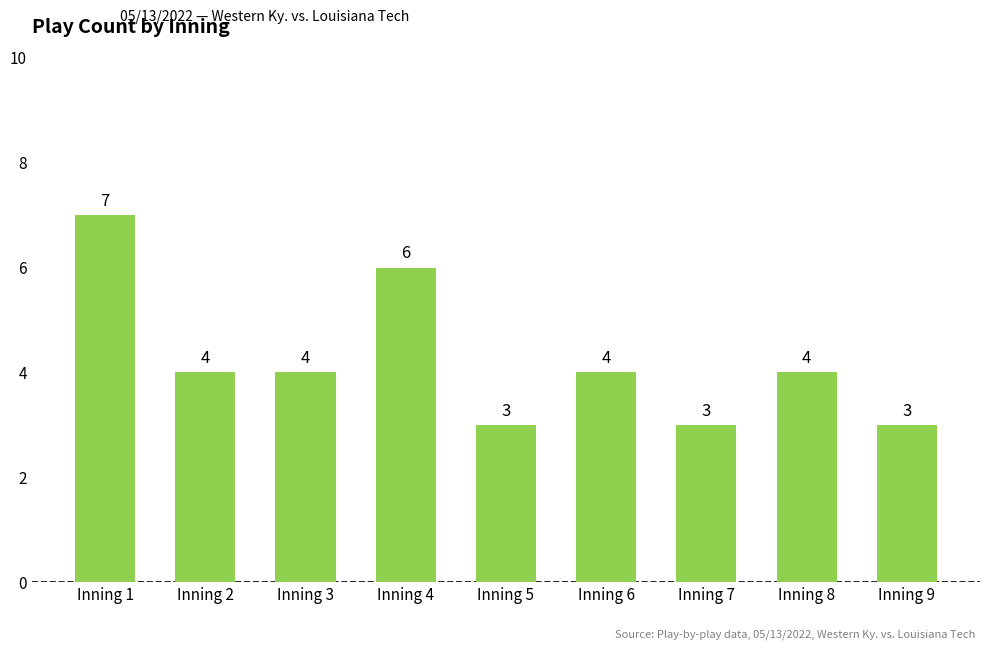

Between Inning 7 and Inning 4, which is larger?

Inning 4